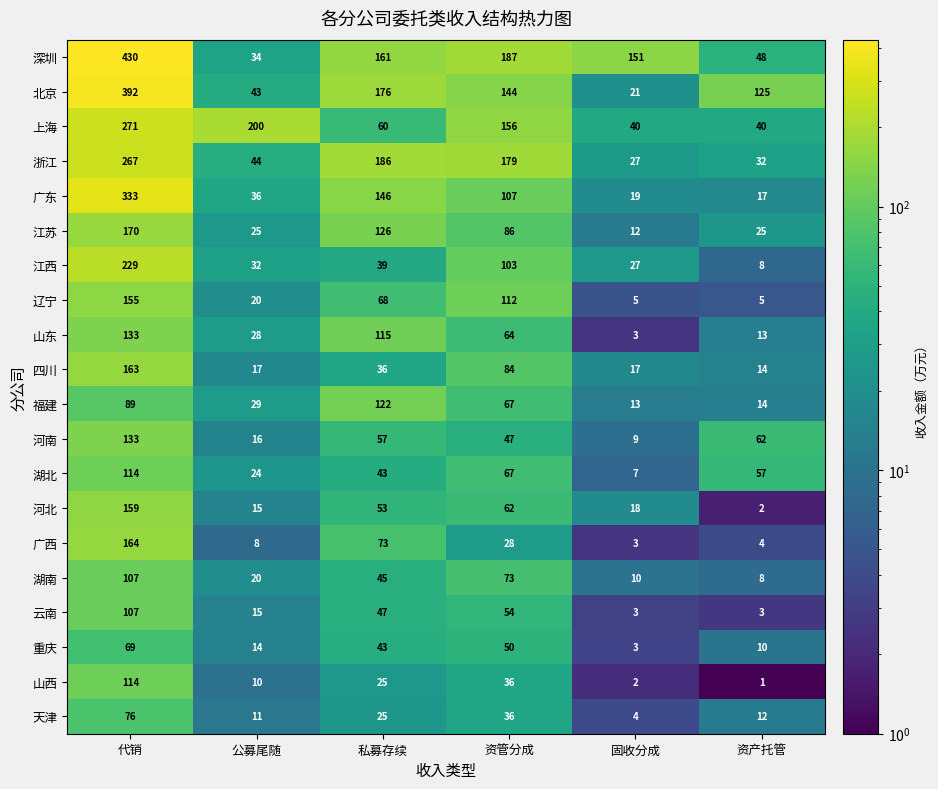

Count the number of categories in the chart.

6